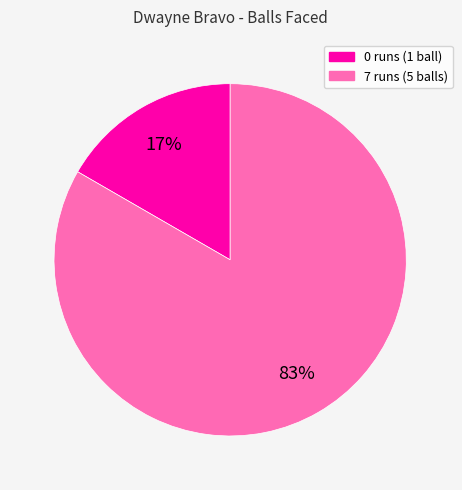

Rank the categories by value from lowest to highest.

0 runs, 7 runs